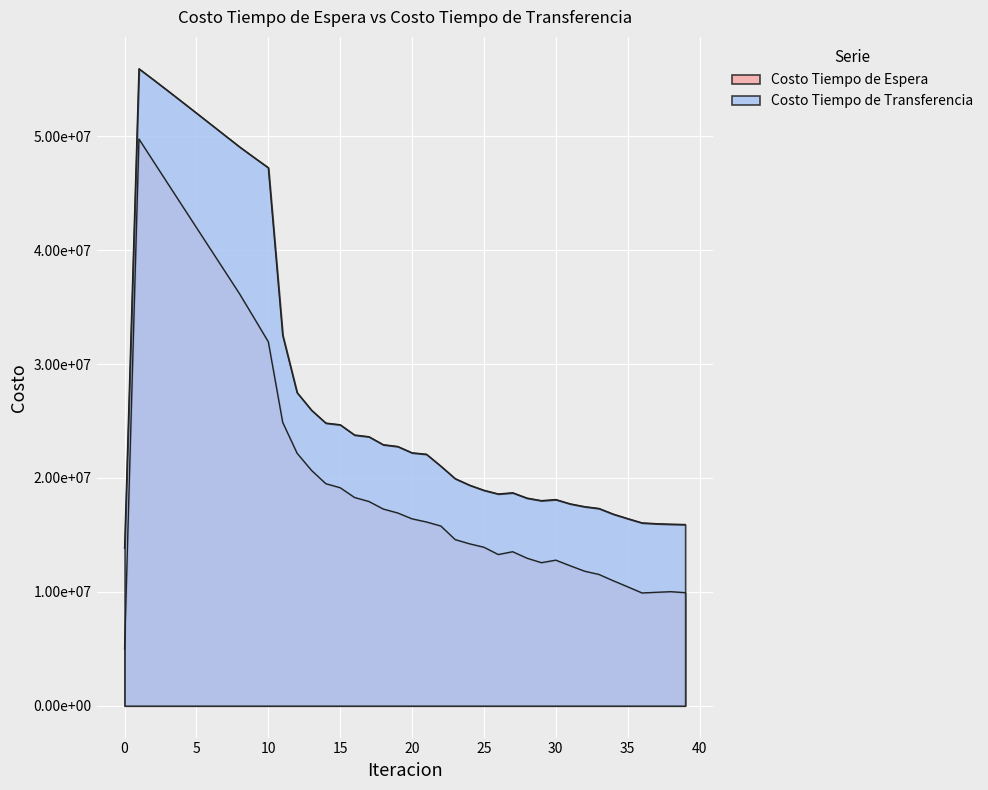

Where is Costo Tiempo de Espera nearest to the value 27371683?

11